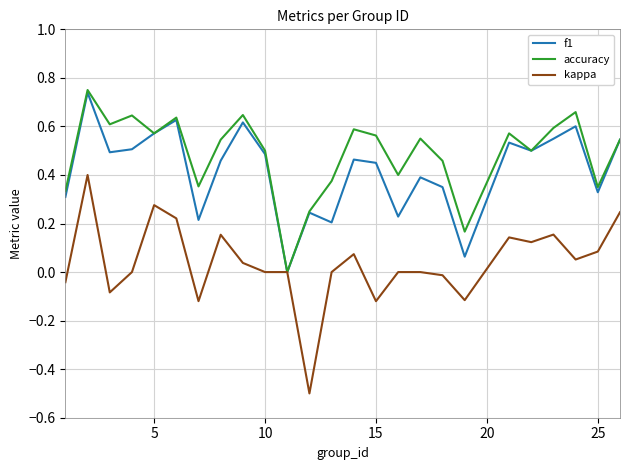

Which series has the largest total across all categories?

accuracy